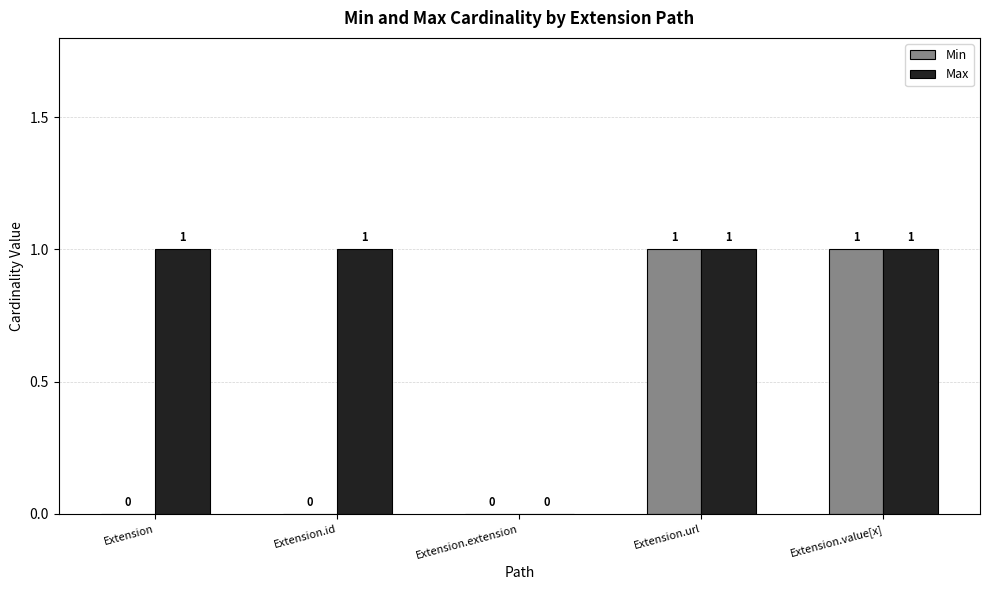

Which series has the largest total across all categories?

Max